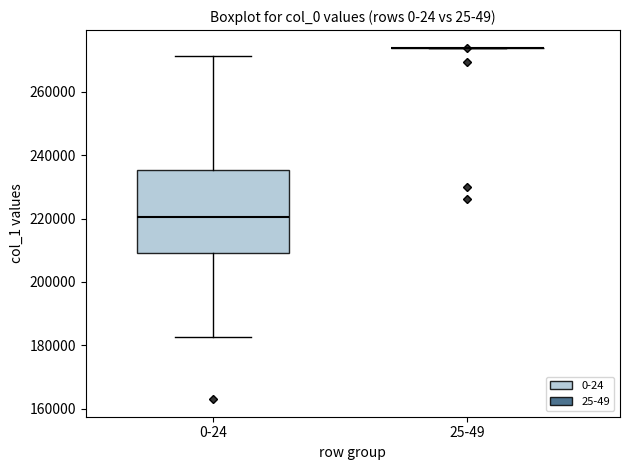

Reading left to right, transcribe this box plot: for each box, give where its median line is, the range the box spans, and where its two whiskers end, as read against the y-axis. The values are not printed on the chart, so give them approximately, as read against the axis.

0-24: median 220000, box 208000 to 236000, whiskers 182000 to 272000
25-49: box collapsed to a line at 274000, whiskers 274000 to 274000